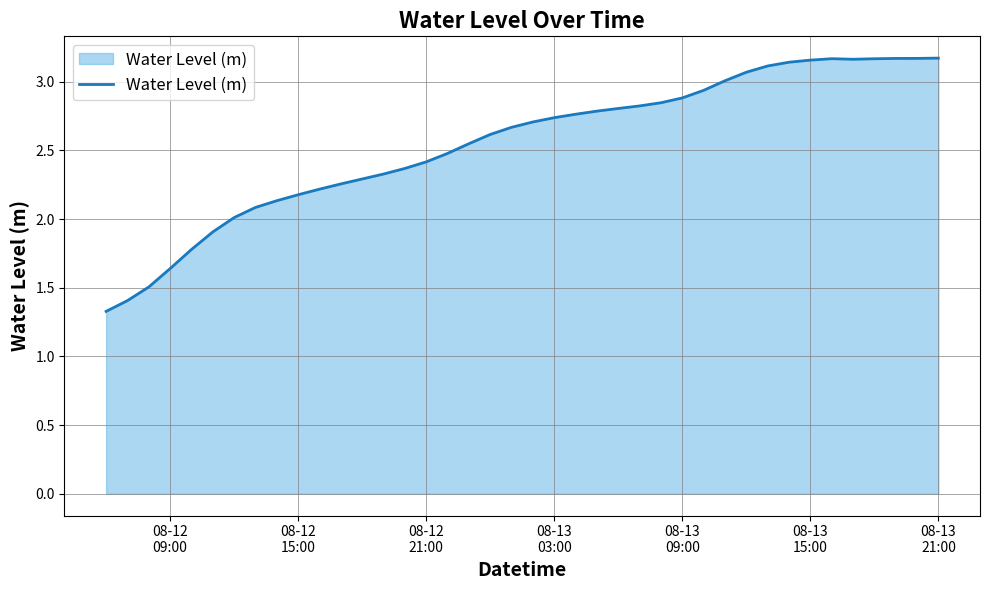

True or false: there are more than 0 points higher than both neighbors.

True